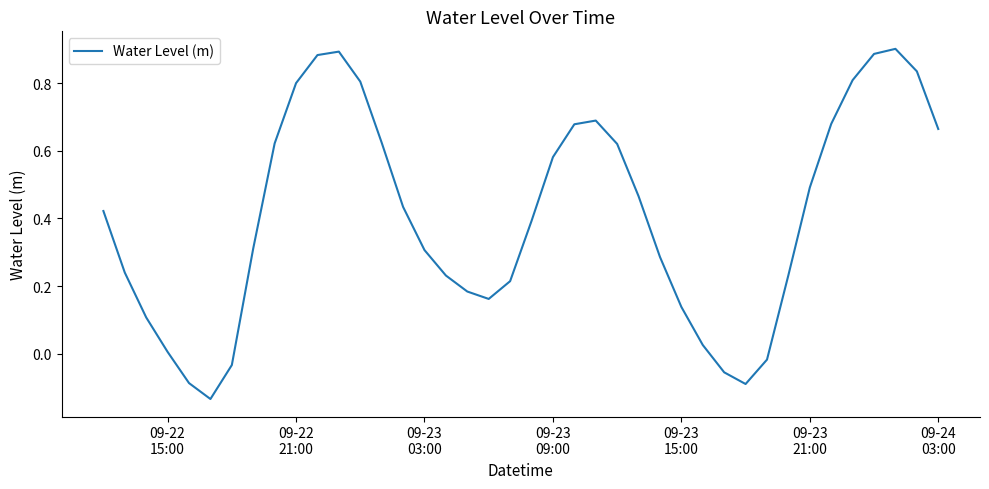

Does the chart display data point markers on the line(s)?

No